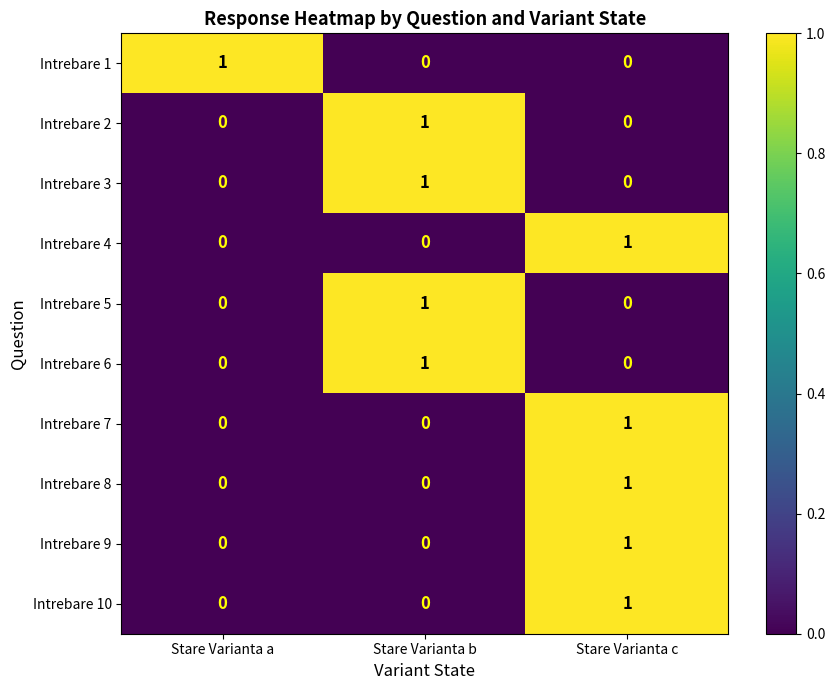

At how many categories does at least one series exceed 0?

3